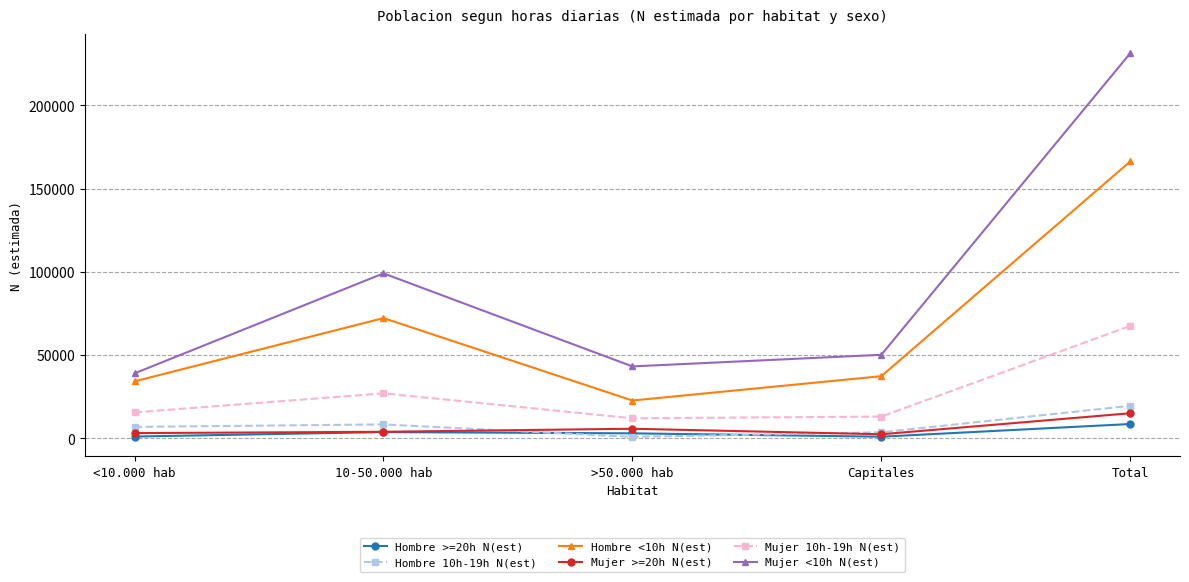

Which series has the widest spread of values?

Mujer <10h N(est)